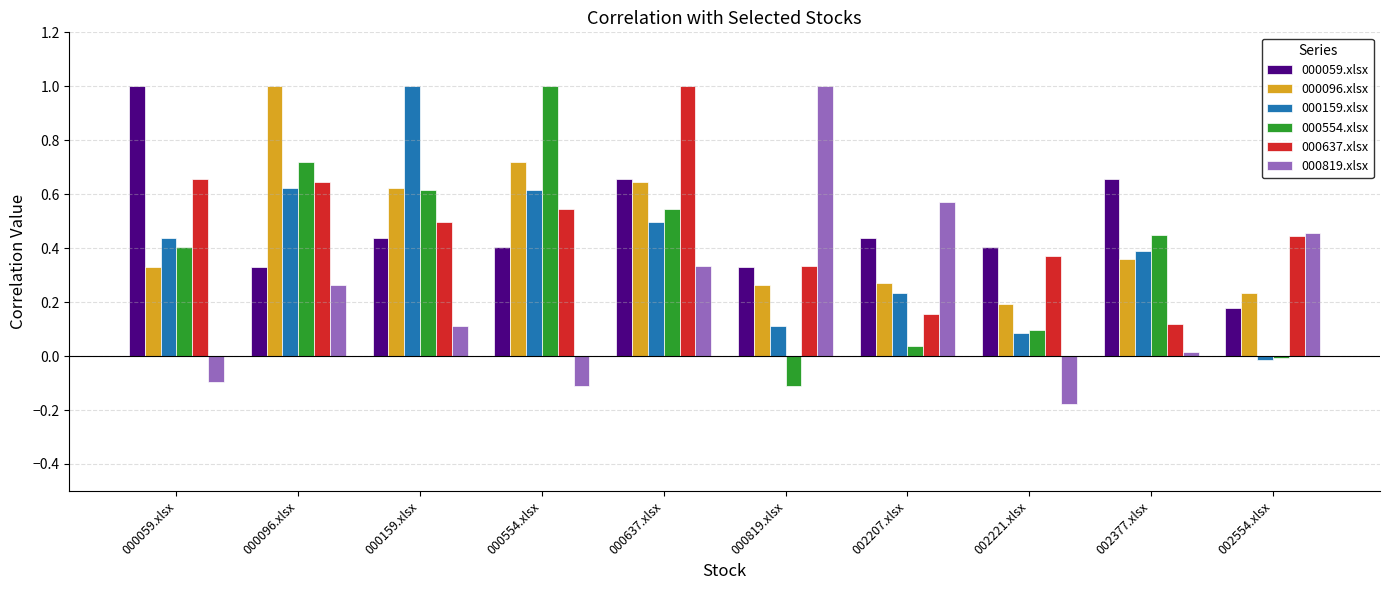

How many distinct data groups are displayed?

6